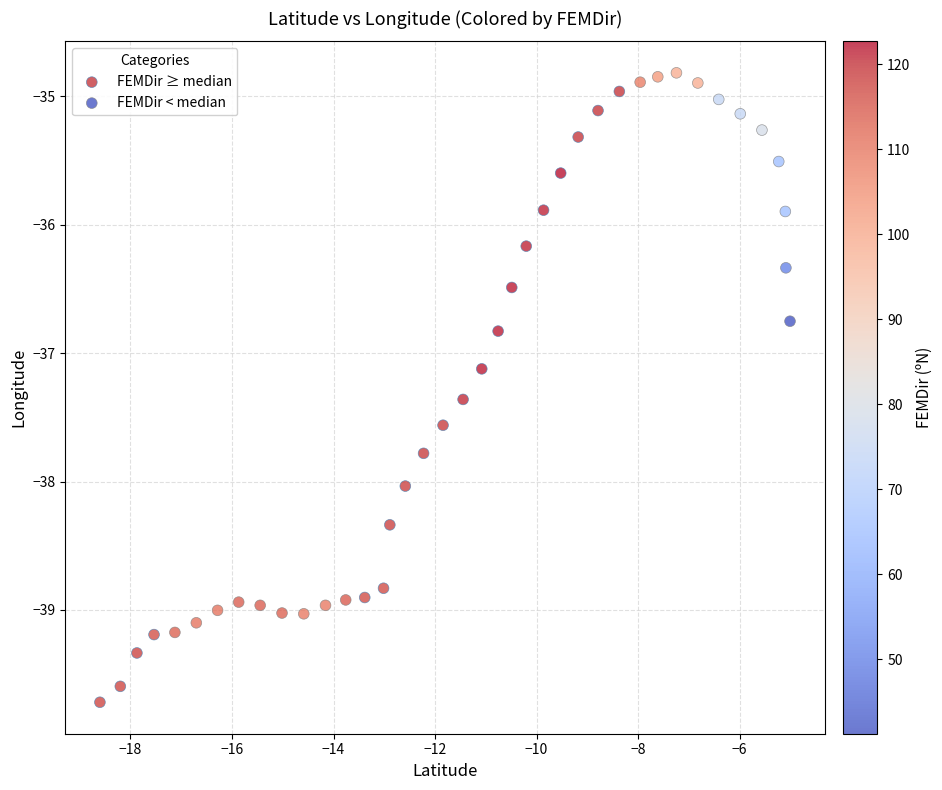

Which series has the largest Y range (max minus min)?

FEMDir ≥ median